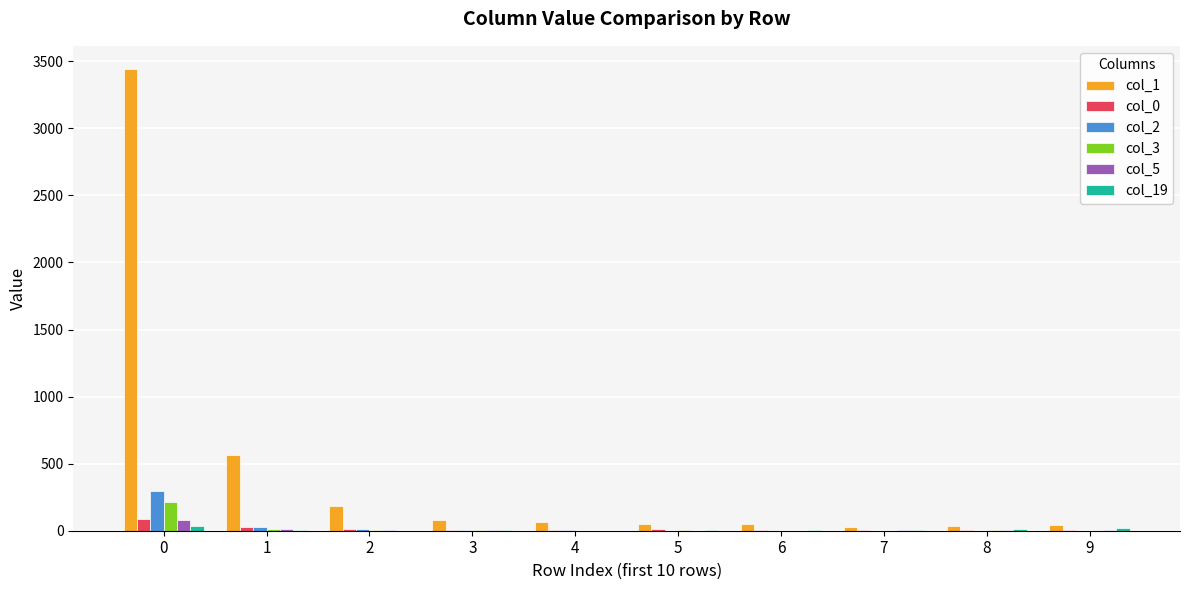

Which series has the largest total across all categories?

col_1